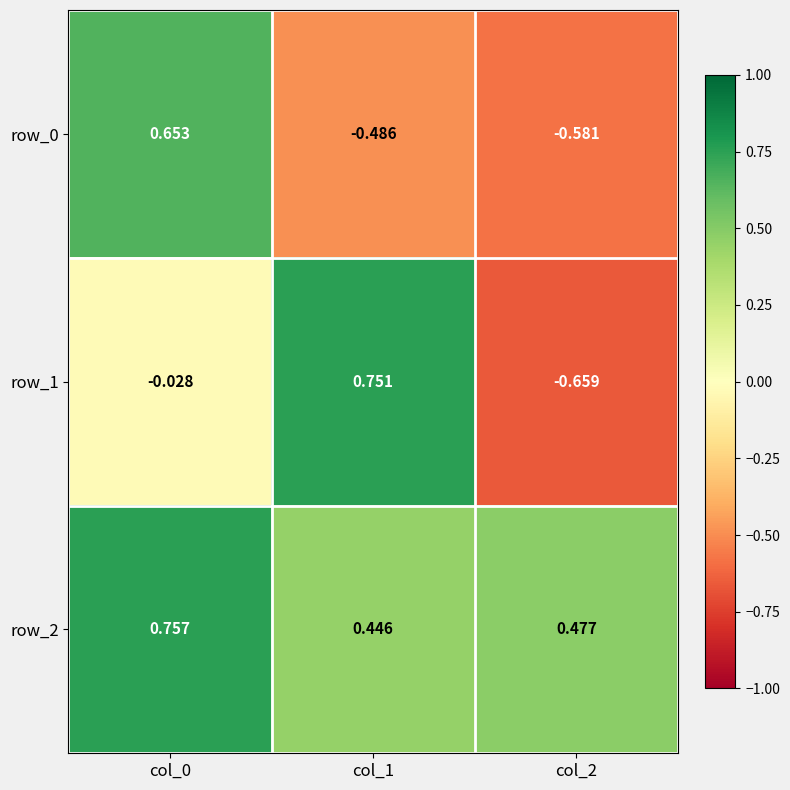

Is the value of row_1 at col_0 greater than the value of row_2 at col_0?

No